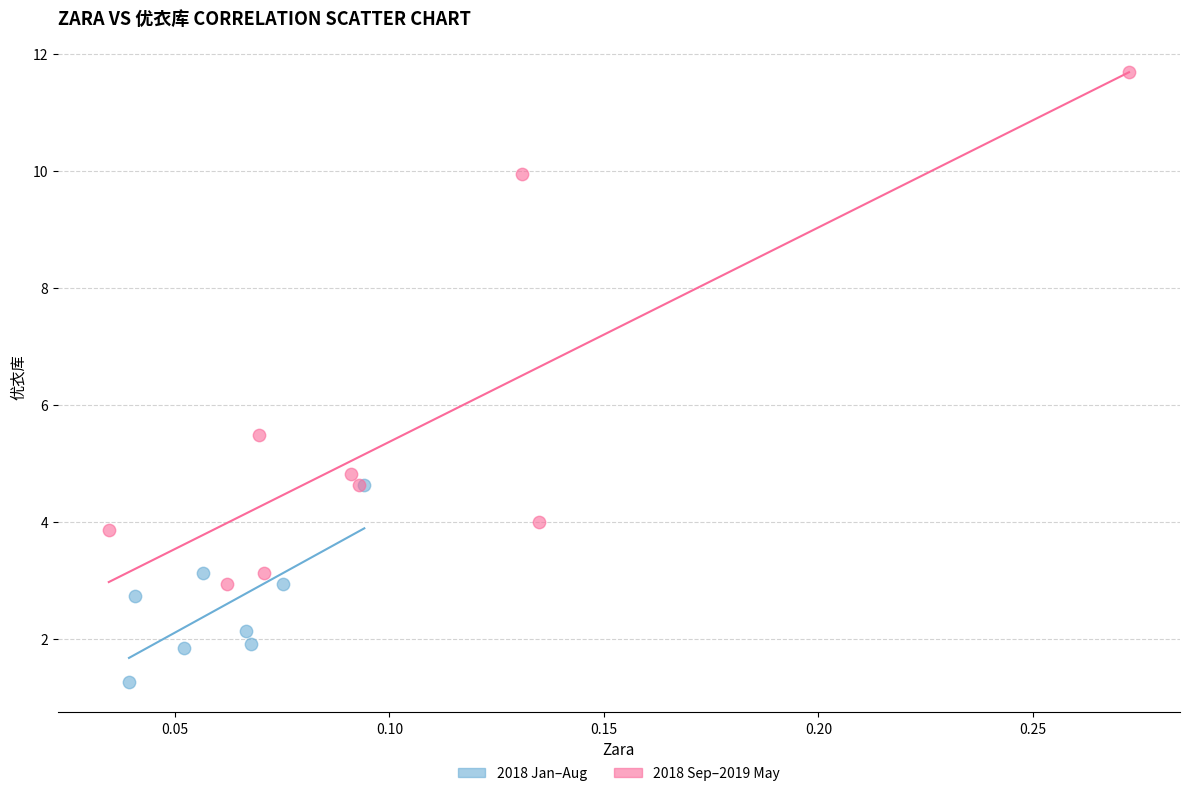

Which series reaches the minimum Y coordinate?

2018 Jan–Aug